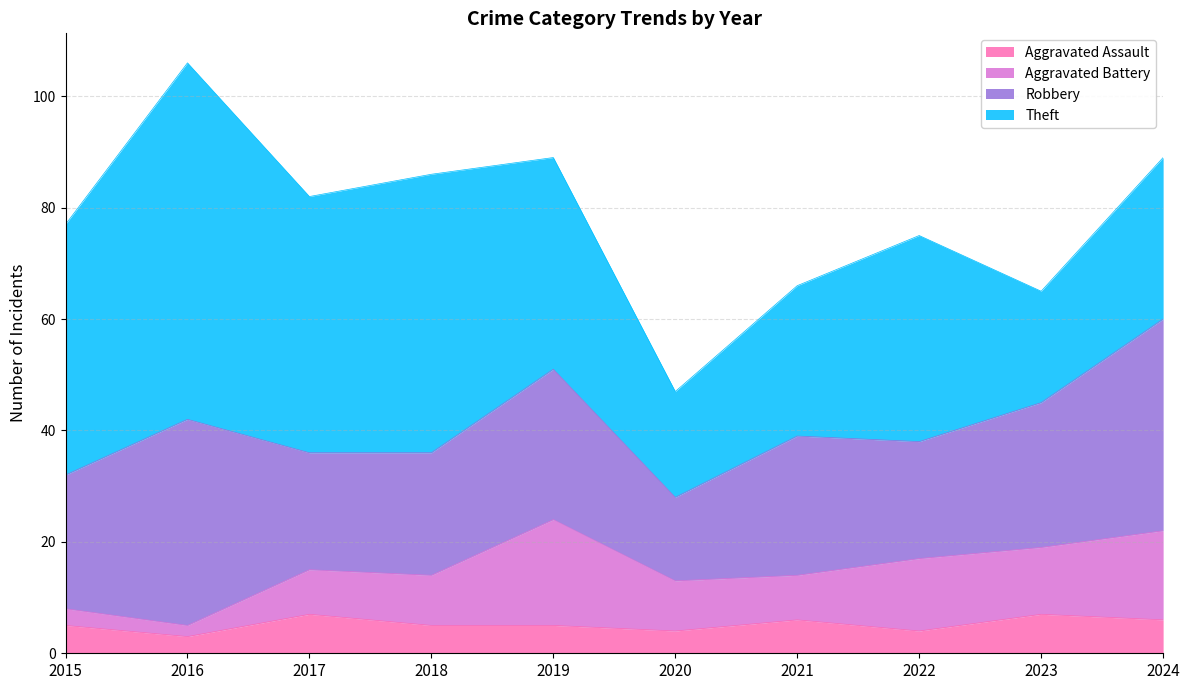

Which series has the widest spread of values?

Theft